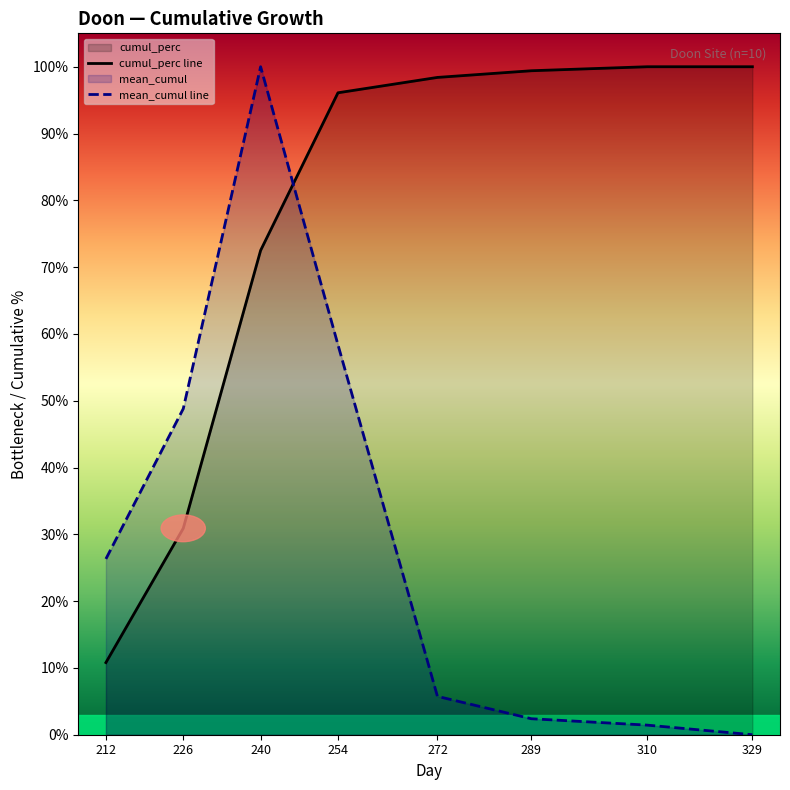

What is the sum of the mean_cumul line values at 212 and 254?

84.7